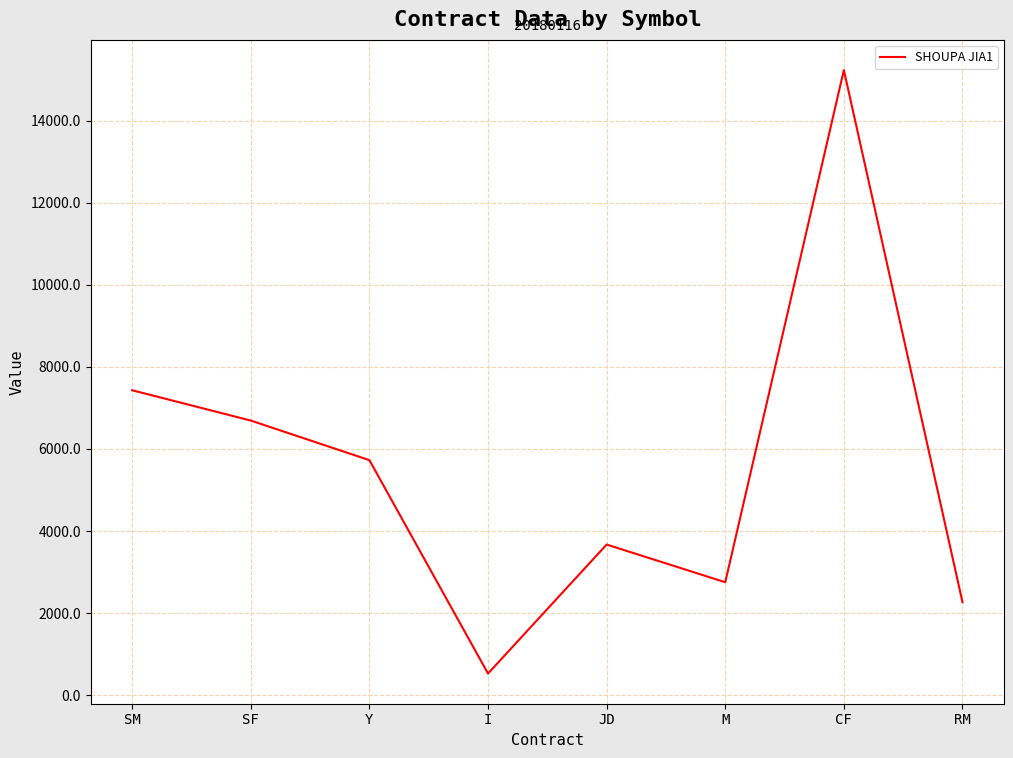

What is the approximate value at Y?

5728.0